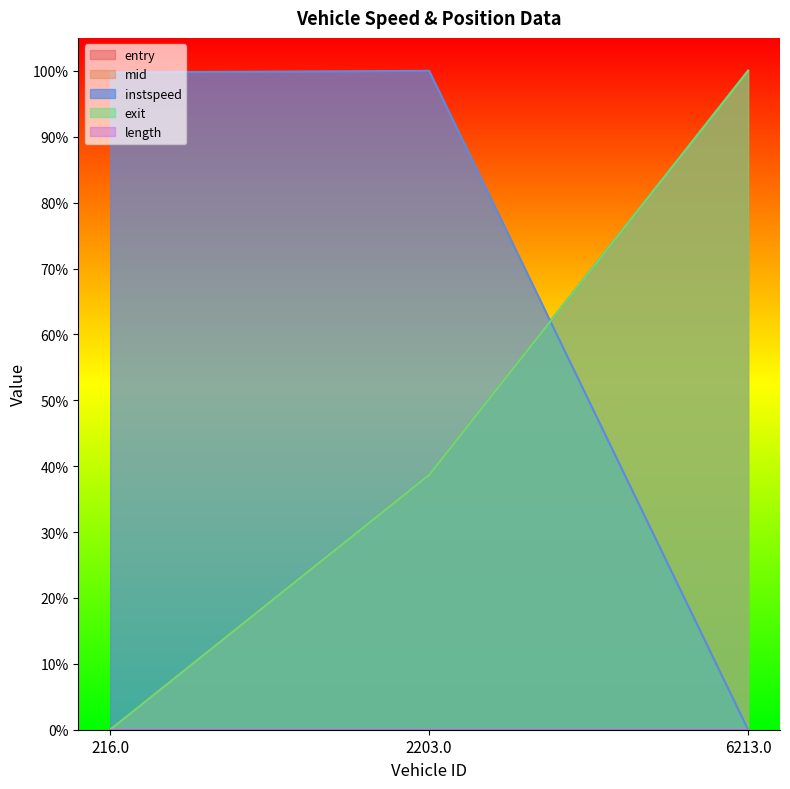

List the labels in order of entry value, largest first.

6213.0, 2203.0, 216.0